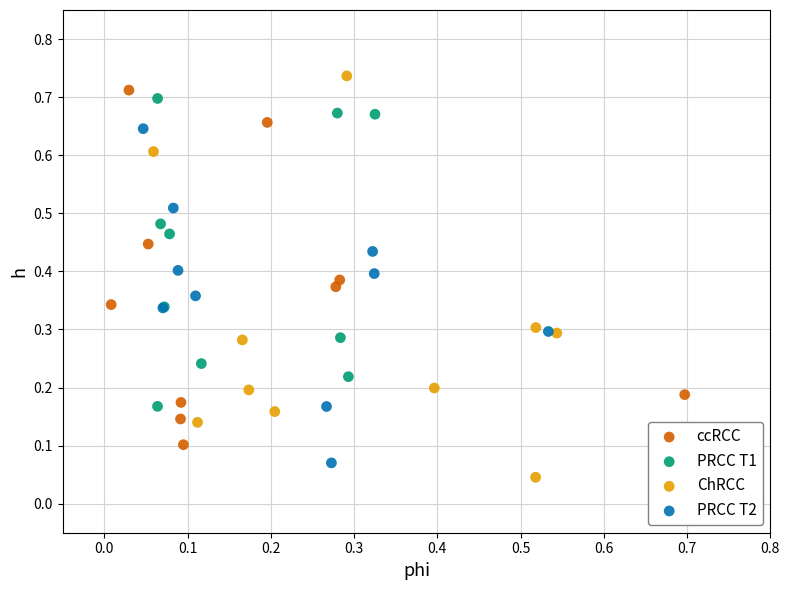

Which series has the largest Y range (max minus min)?

ChRCC